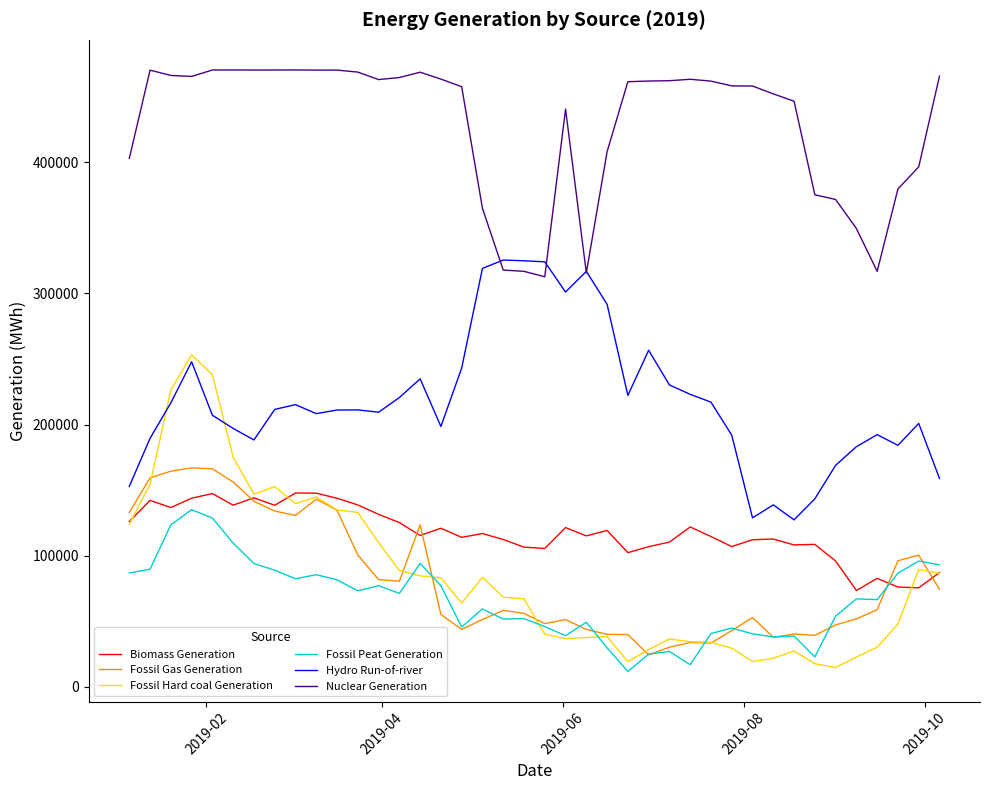

Which series has the largest total across all categories?

Nuclear Generation